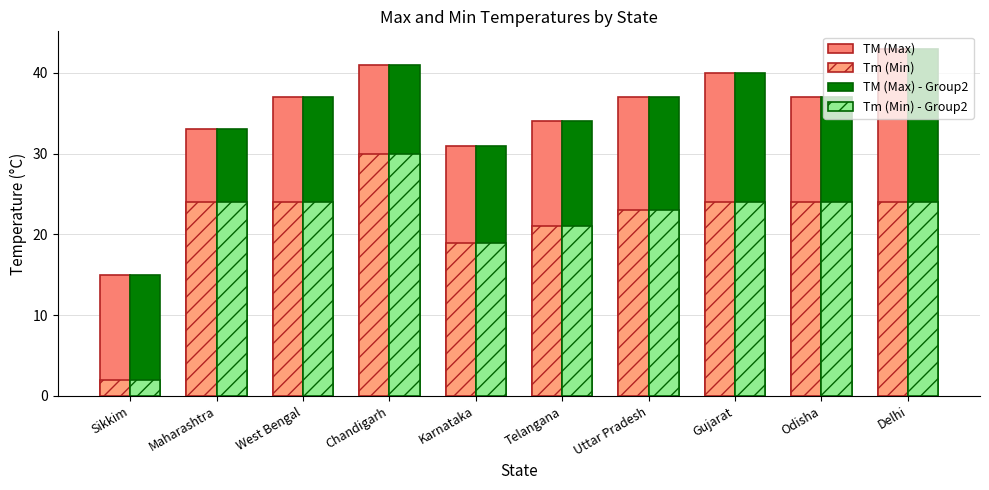

Count the number of categories in the chart.

10